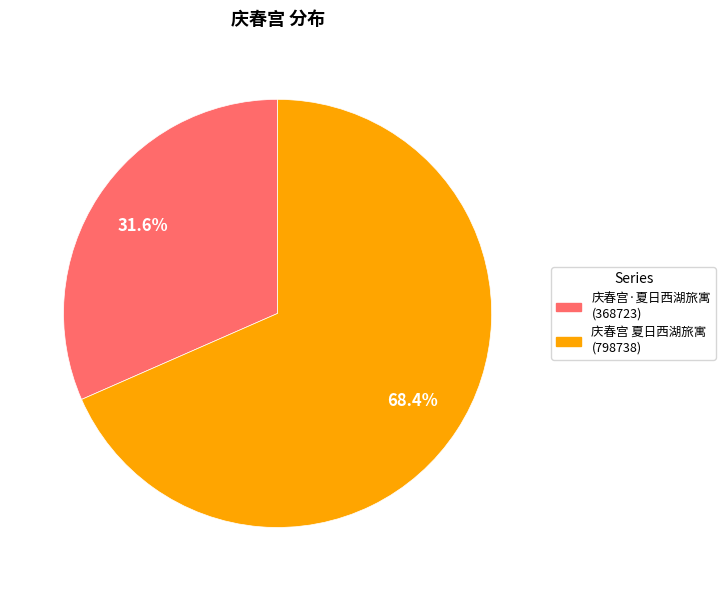

To the nearest percent, what is the difference between the largest and smallest slice percentages?

37%